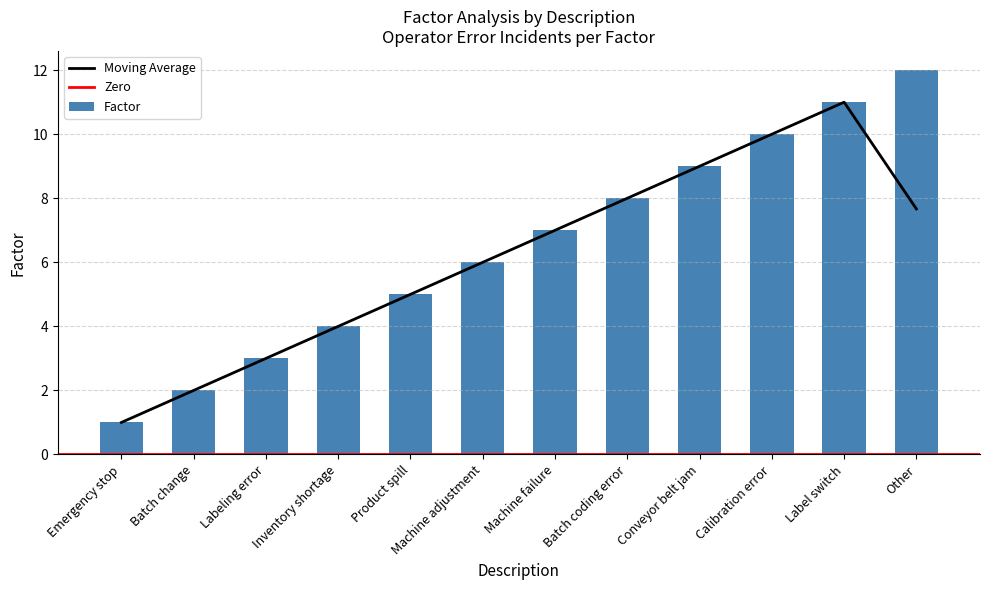

How many data points are less than 7?

6